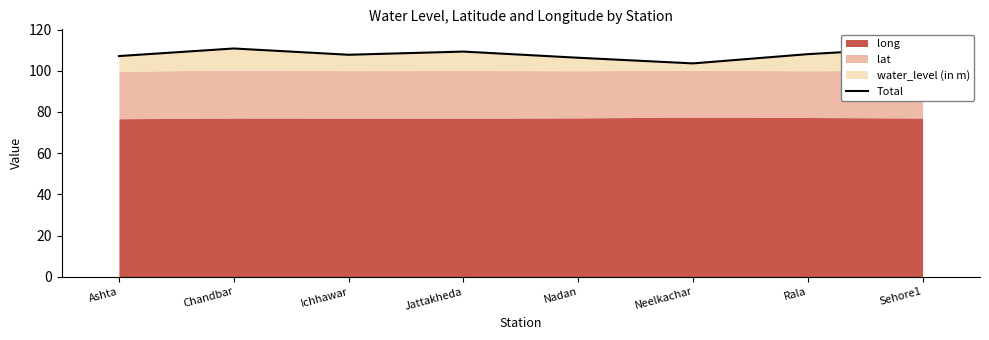

At which label is the value closest to 107?

Ashta